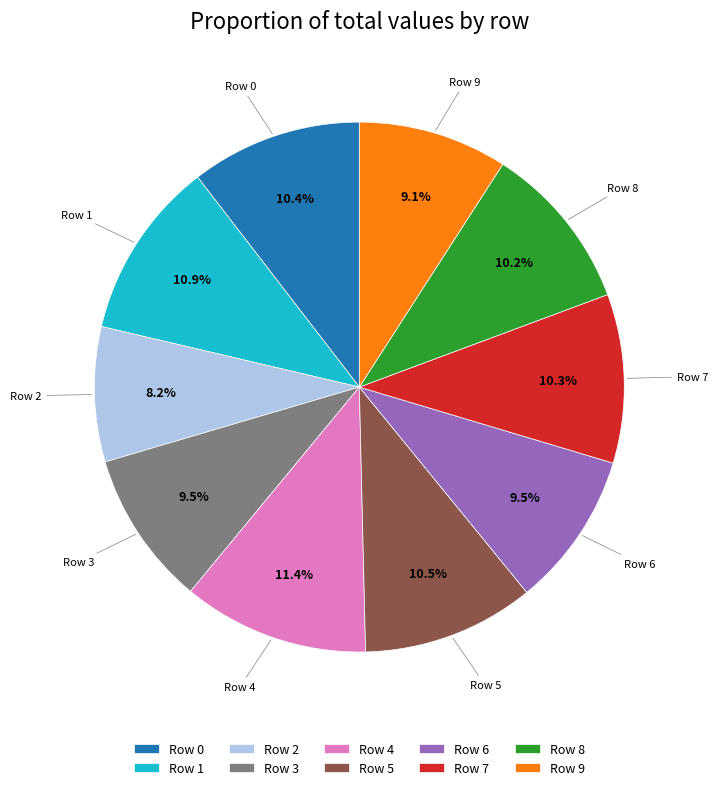

What portion of the pie excludes Row 5?

89.5%